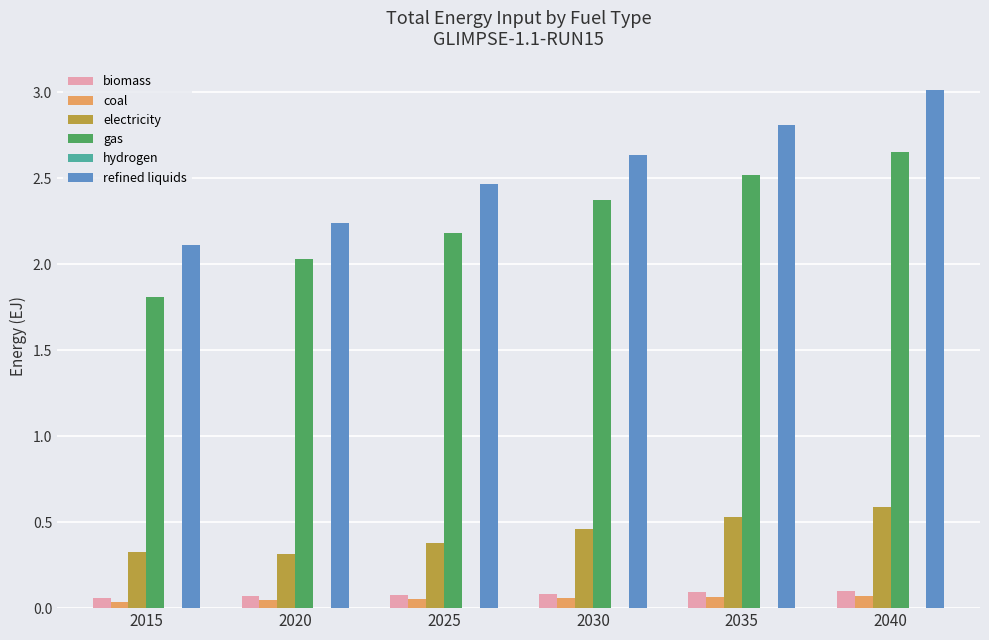

True or false: gas has a value of 1.4 at 2030.

False